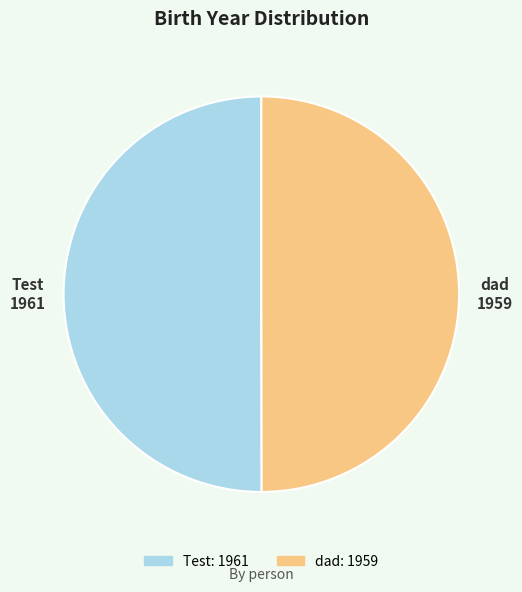

Approximately how many times larger is the value at Test compared to dad?

1.0